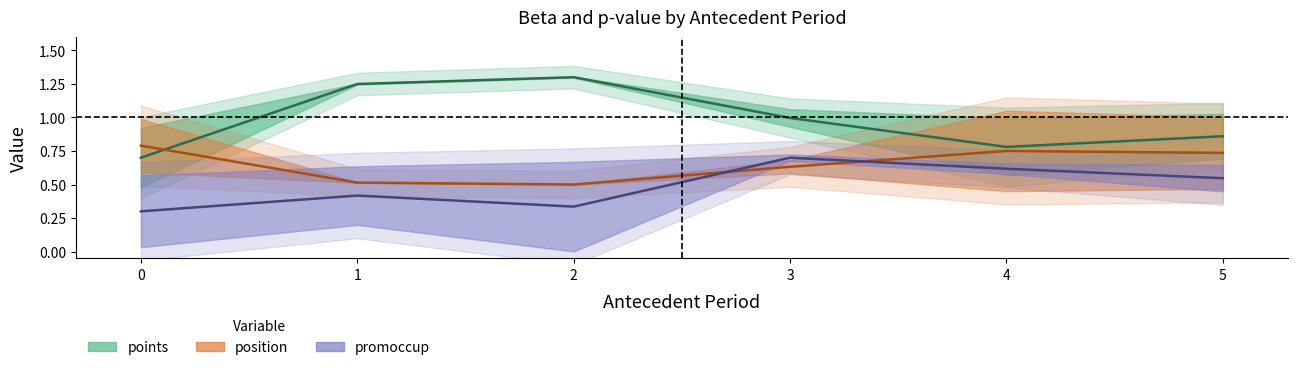

How many lines are shown in the chart?

3